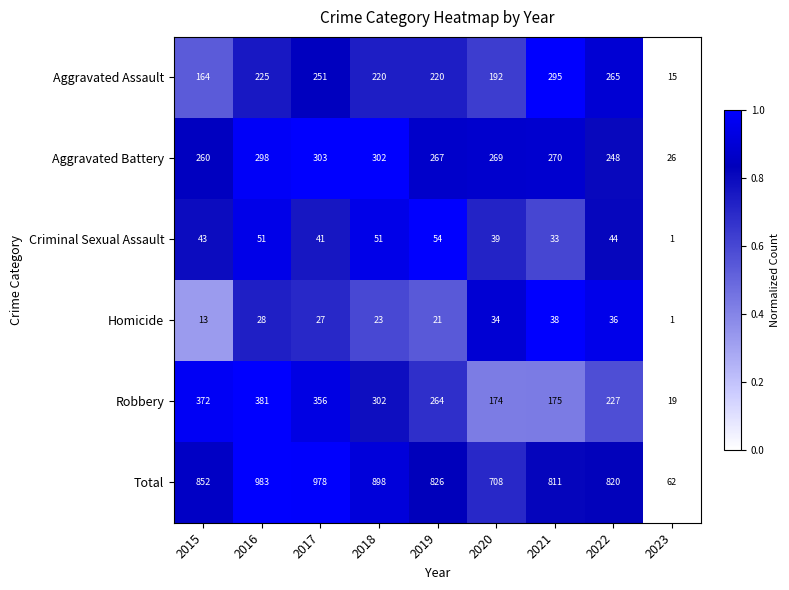

Read the Aggravated Assault value at 2017, to the nearest 10.

250